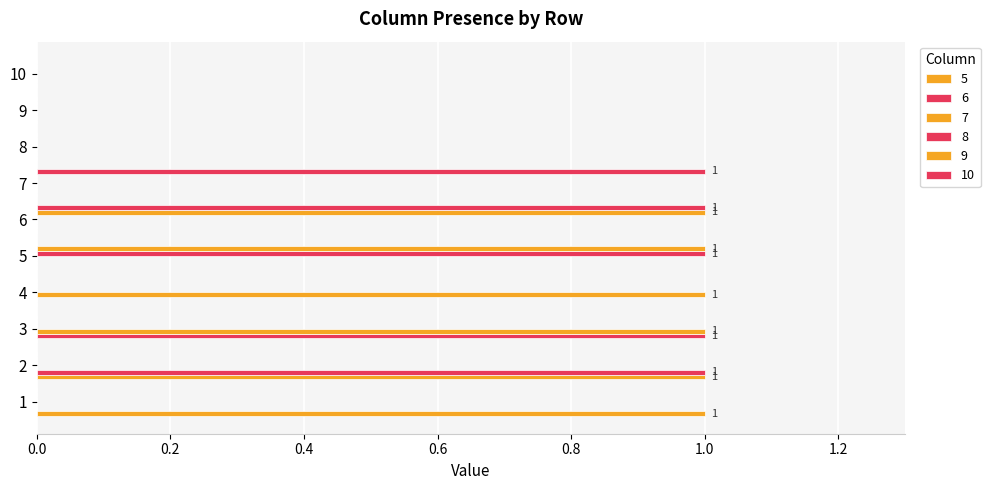

True or false: 6 has a value of 0 at 3.

False